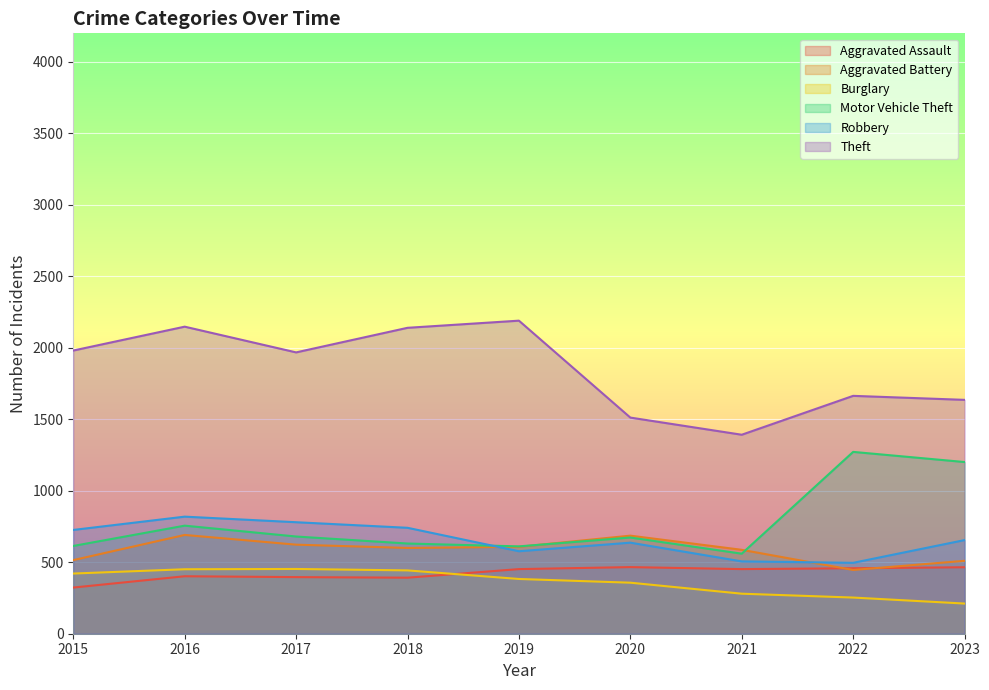

Is the value of Aggravated Assault at 2020 greater than the value of Robbery at 2015?

No